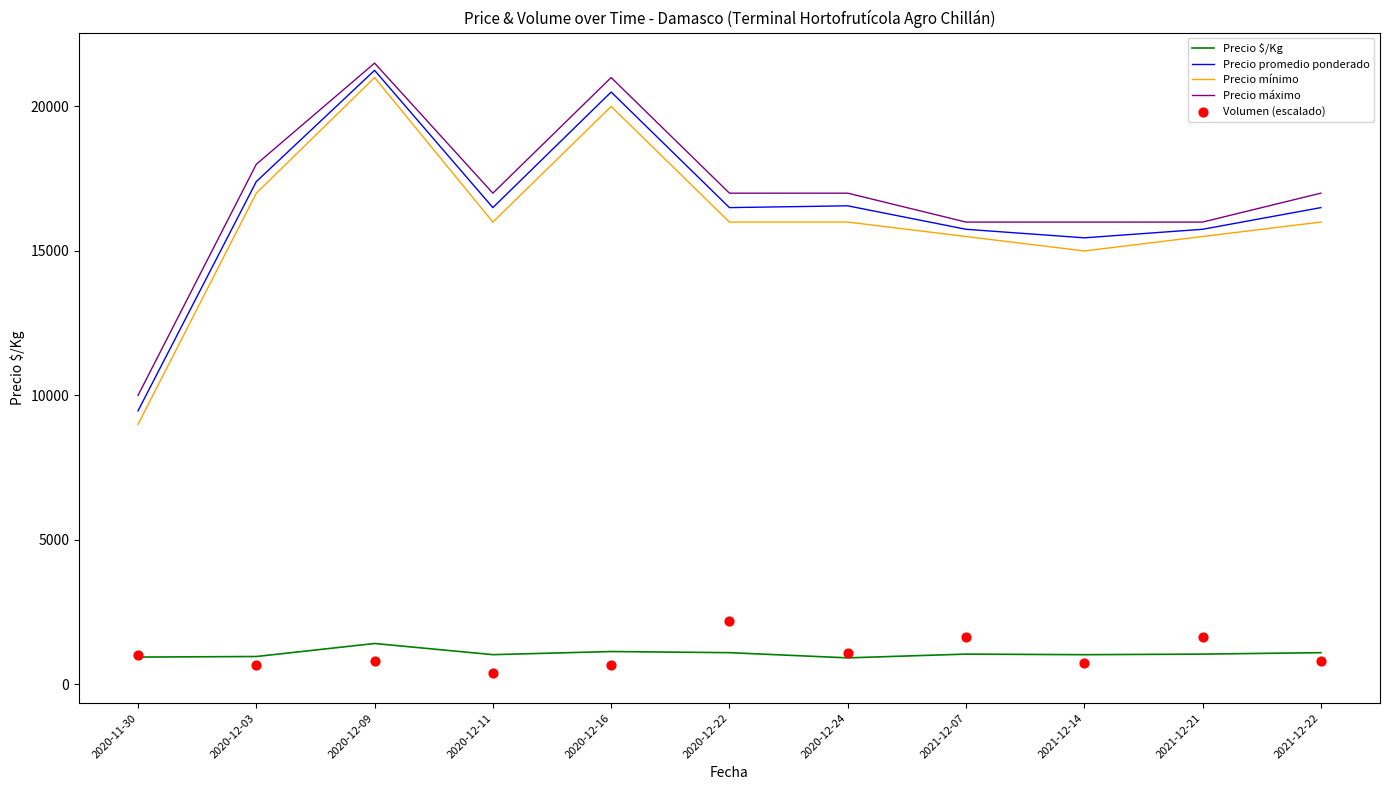

Is the value of Volumen (escalado) at 2020-12-24 greater than the value of Precio $/Kg at 2020-12-03?

Yes